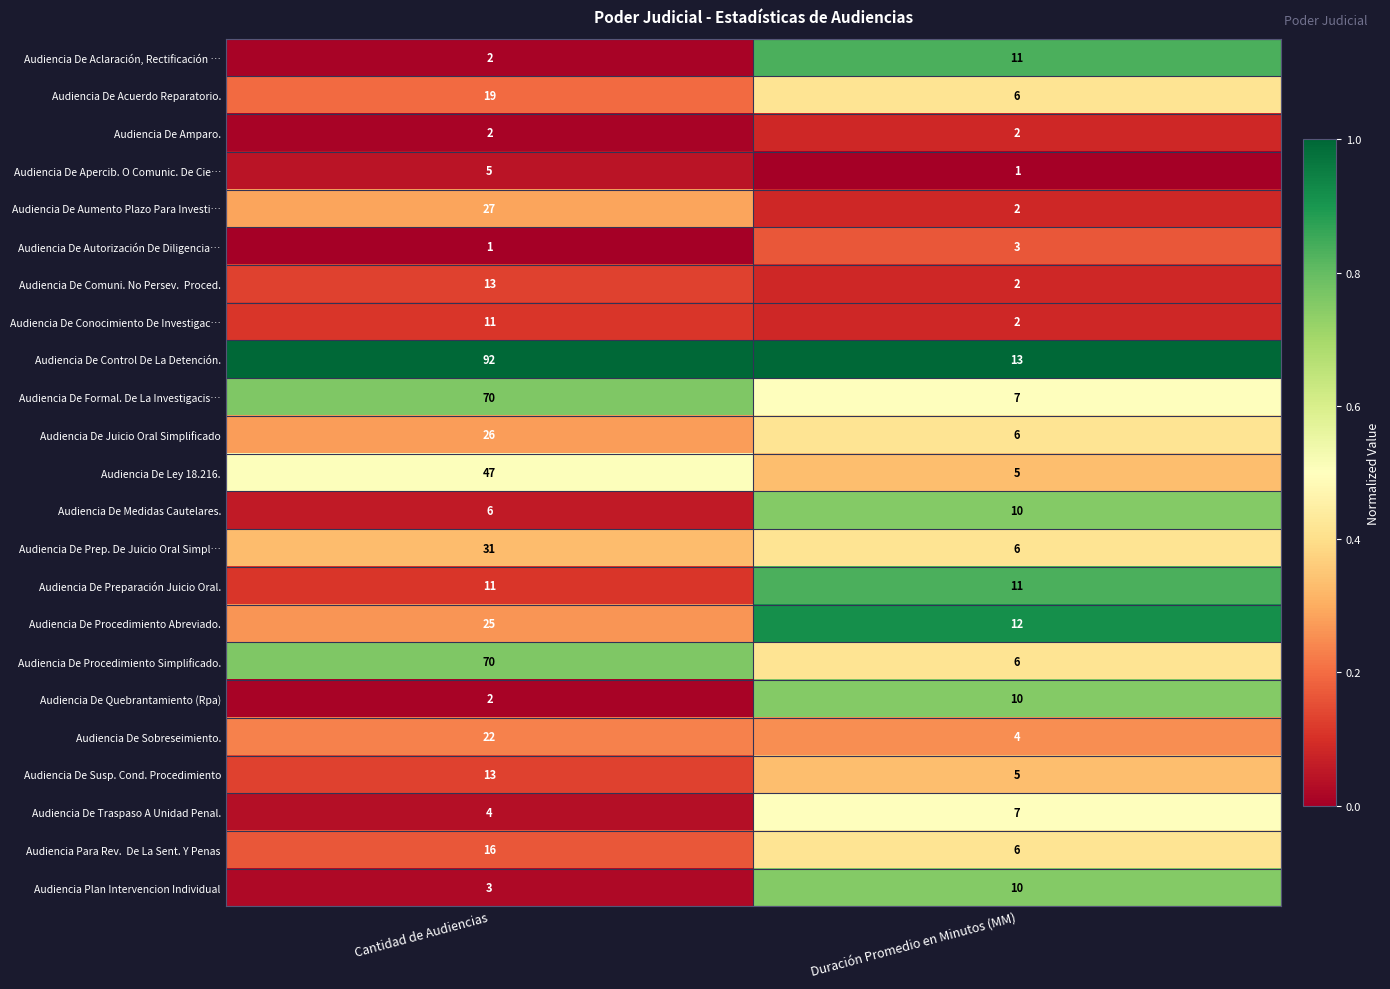

What is the average value of the Audiencia De Sobreseimiento. series?

13